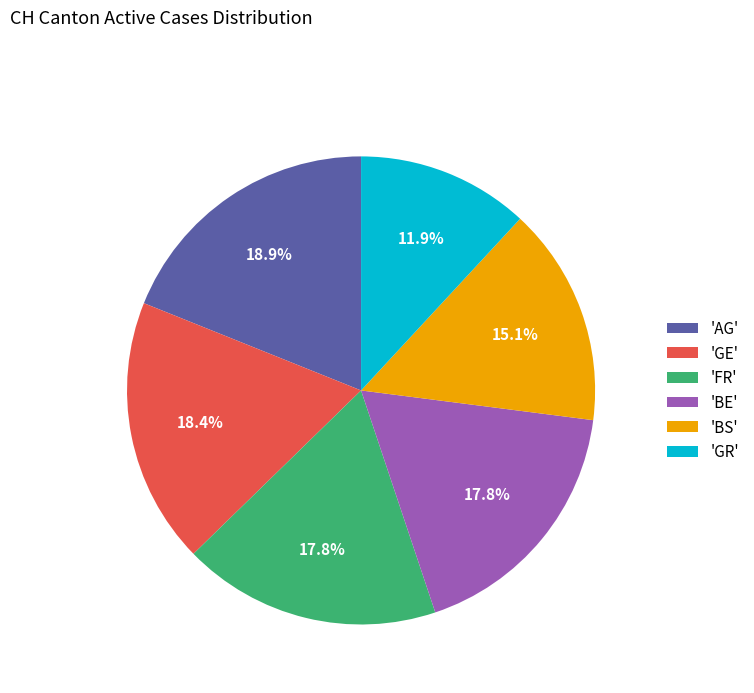

Which has a higher value, 'BS' or 'AG'?

'AG'